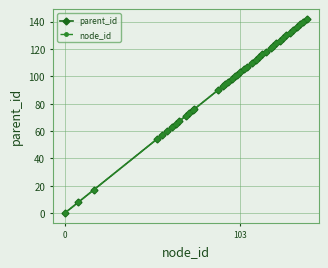

Does the chart have visible grid lines?

Yes